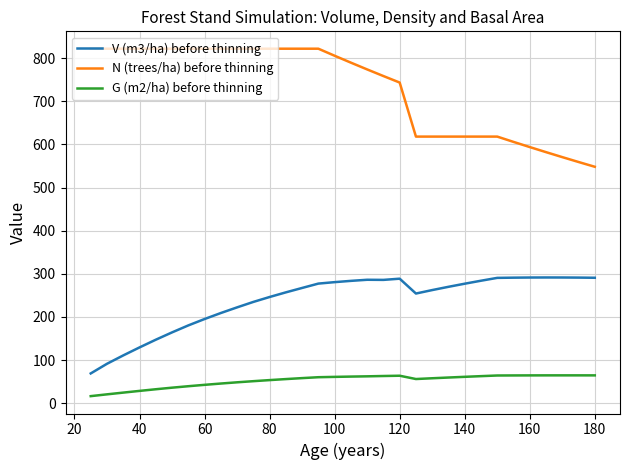

True or false: V (m3/ha) before thinning and G (m2/ha) before thinning intersect in this chart.

False